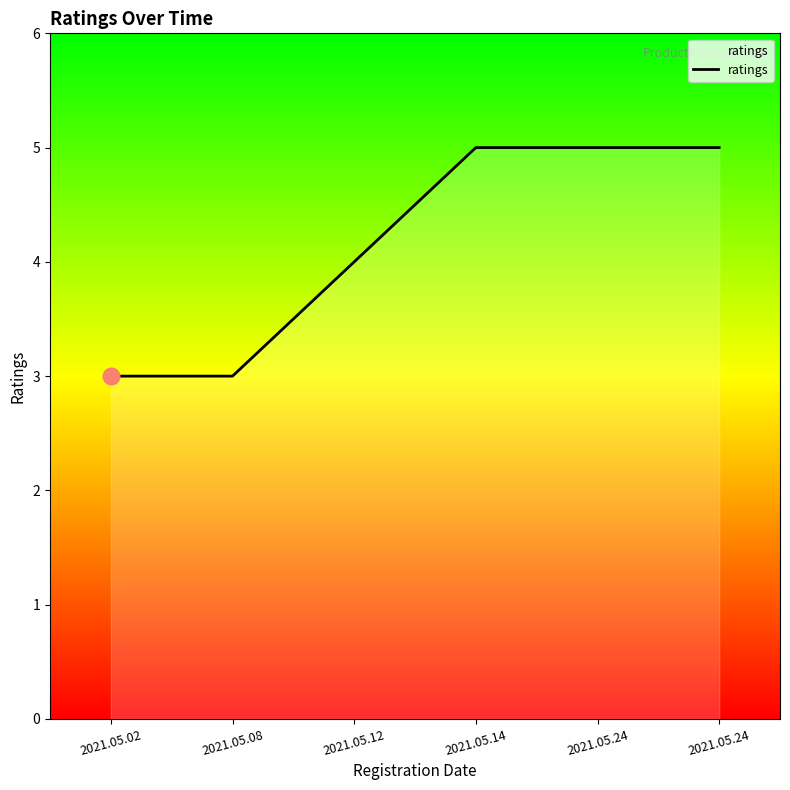

Count the number of categories in the chart.

6